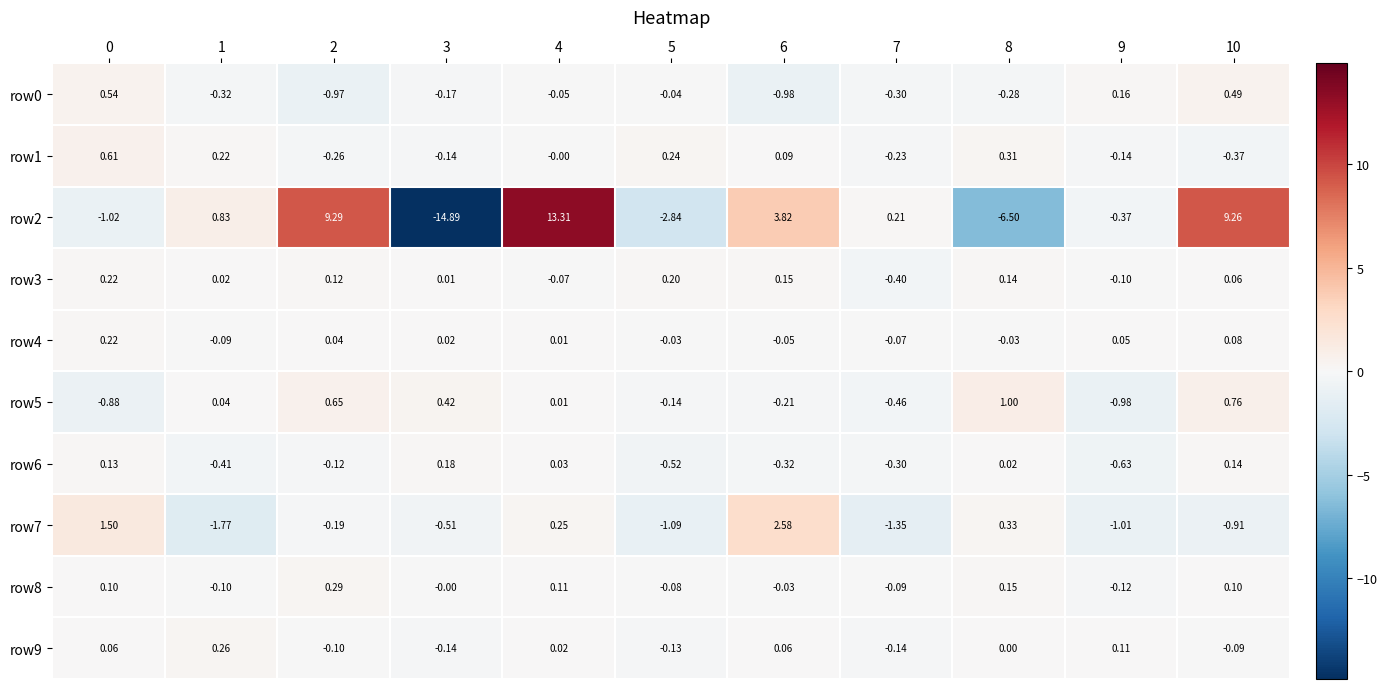

Is the value of row4 at 9 greater than the value of row5 at 4?

Yes